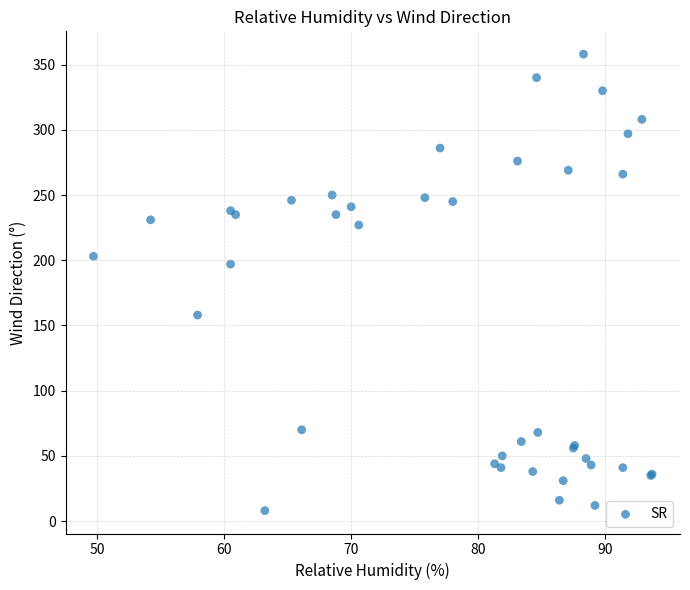

What Y value in the scatter plot is closest to 183?

197